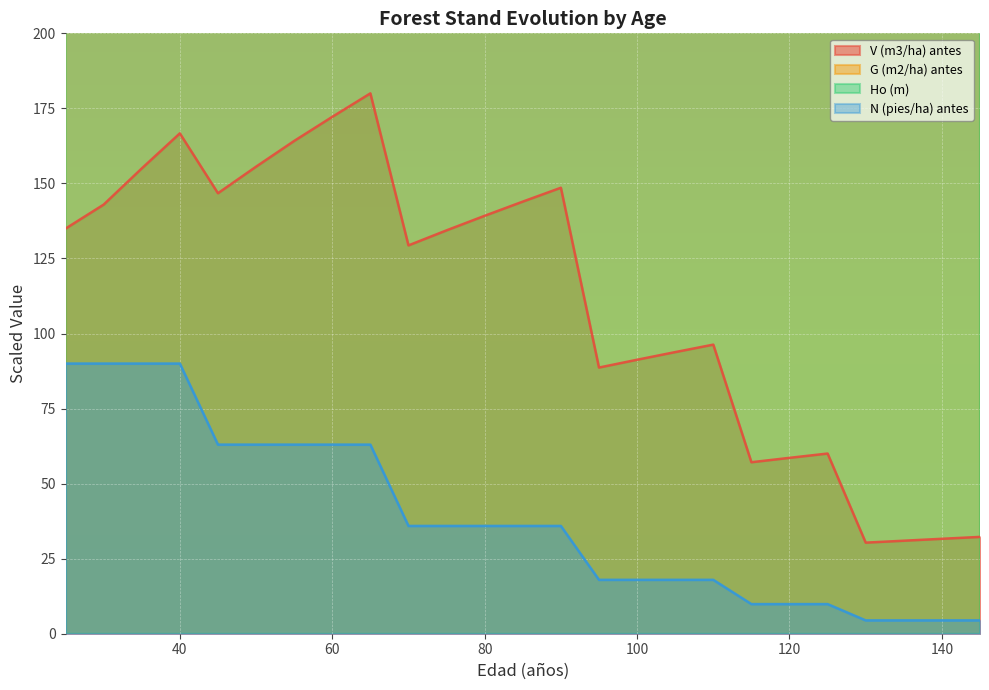

Rank the categories by G (m2/ha) antes value from highest to lowest.

65, 40, 60, 35, 55, 50, 30, 45, 25, 90, 85, 80, 75, 70, 110, 105, 100, 95, 125, 120, 115, 145, 140, 135, 130